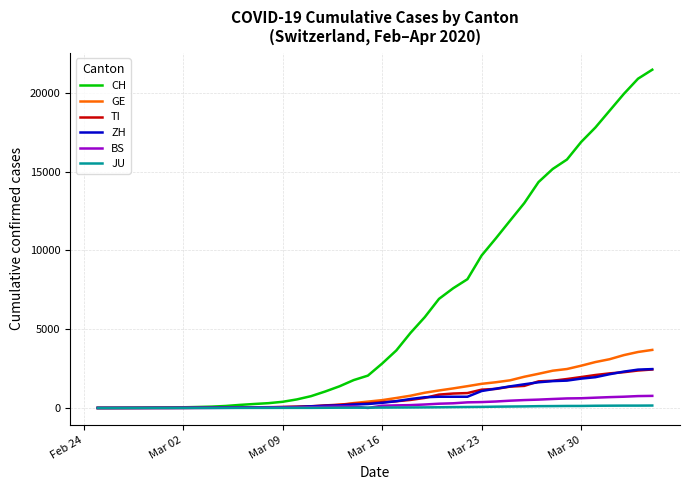

Which series has the widest spread of values?

CH